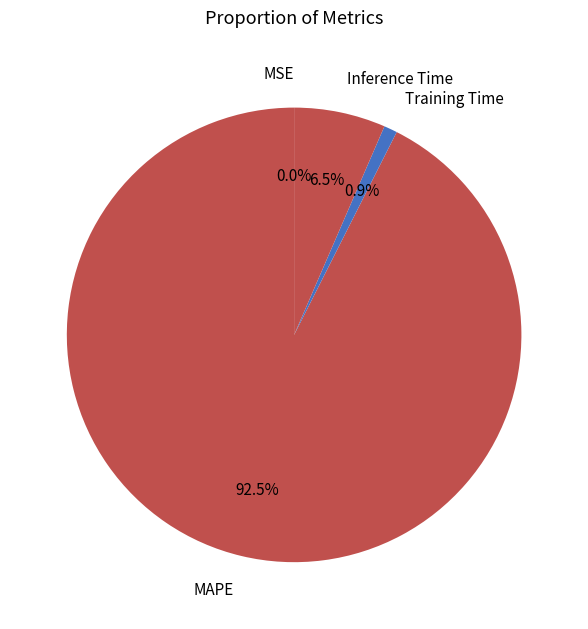

Which category has the biggest portion of the pie?

MAPE